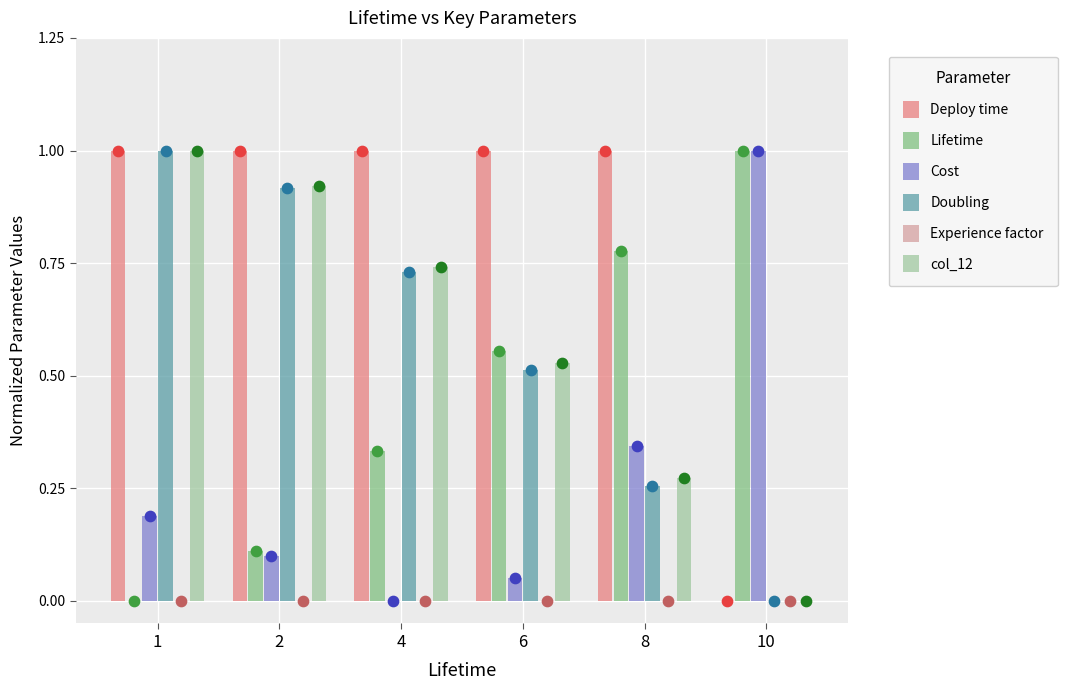

Is the value of Experience factor at 6 greater than the value of col_12 at 2?

No